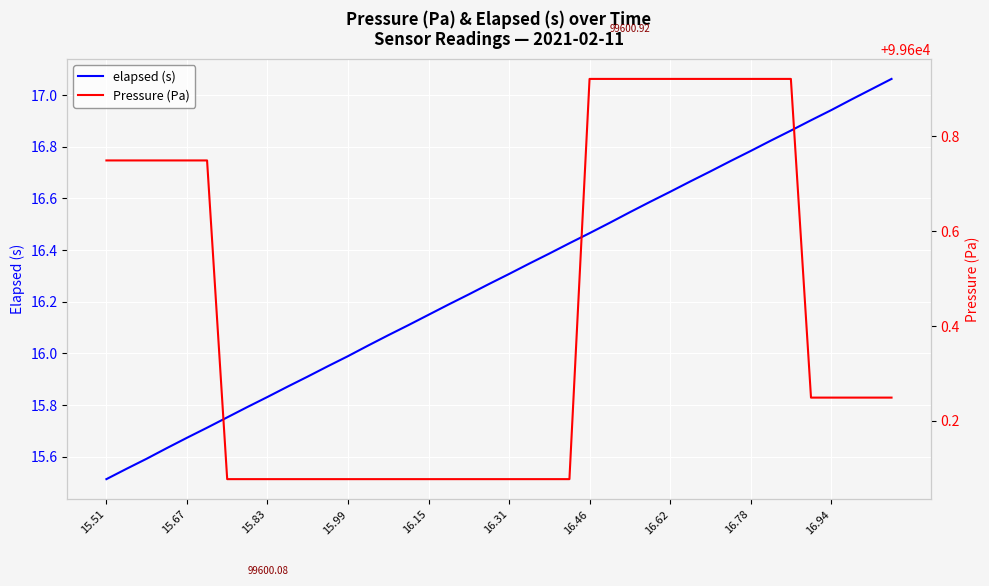

Between 11 and 18, which series saw the biggest shift?

elapsed (s)